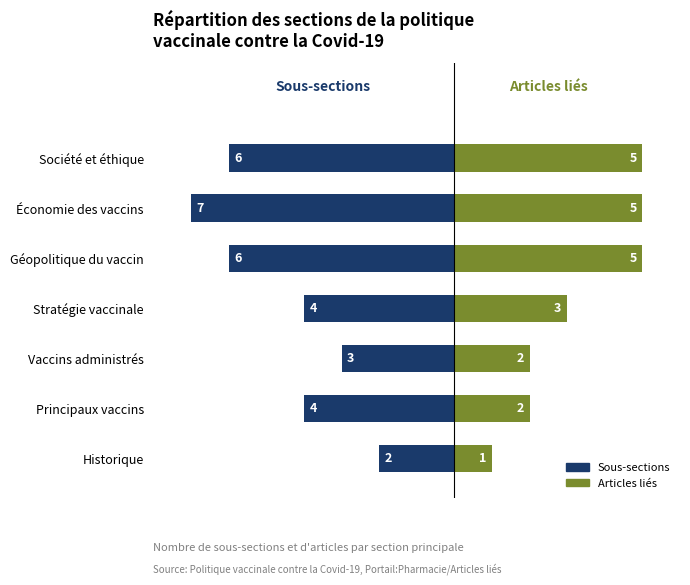

What is the sum of all Sous-sections values?

-32